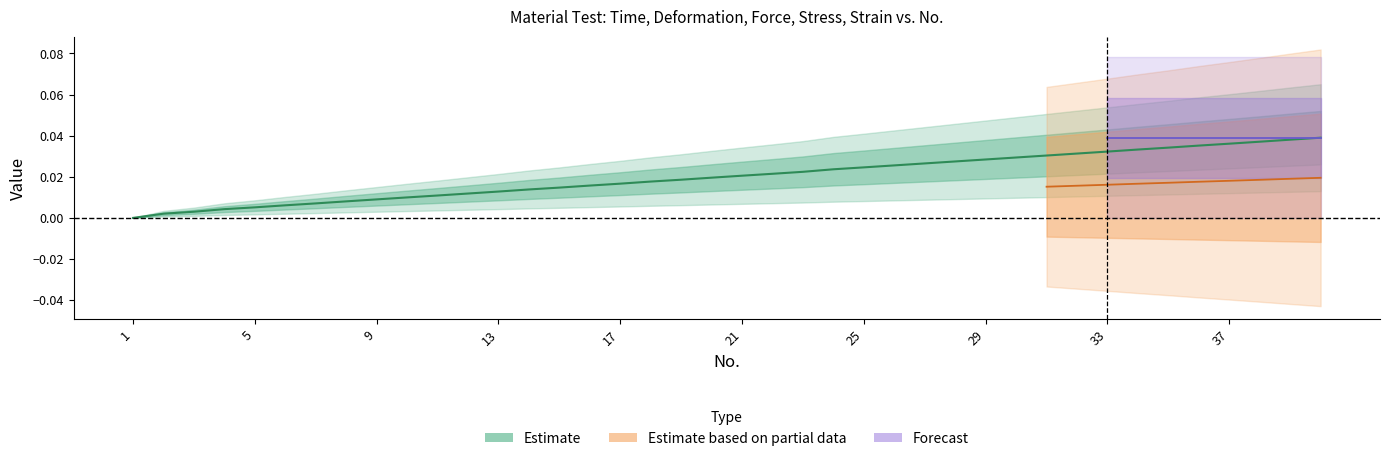

Which category has the lowest value across all series?

1